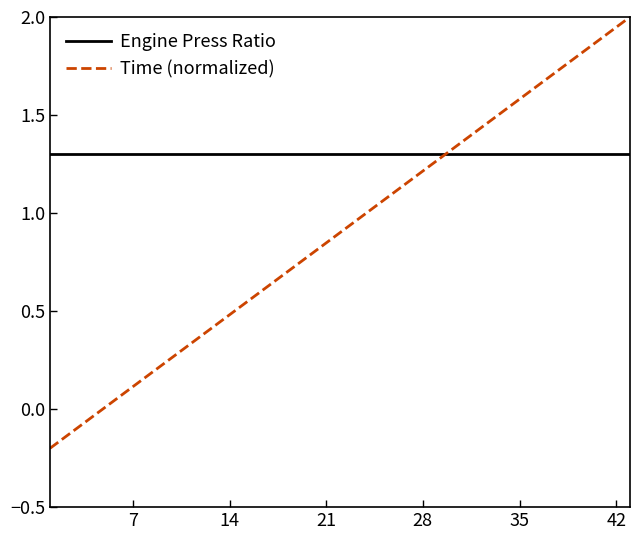

After their last crossing, which series has the higher values: Time (normalized) or Engine Press Ratio?

Time (normalized)